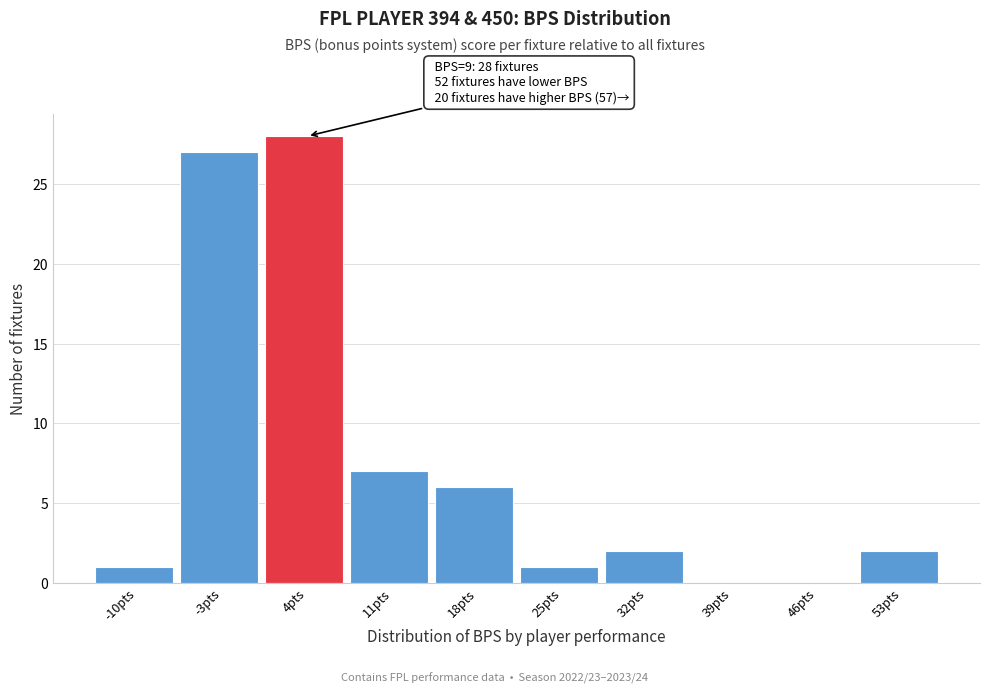

Reading left to right, transcribe all the data shown in this chart.

-10pts=1	-3pts=27	4pts=28	11pts=7	18pts=6	25pts=1	32pts=2	39pts=0	46pts=0	53pts=2